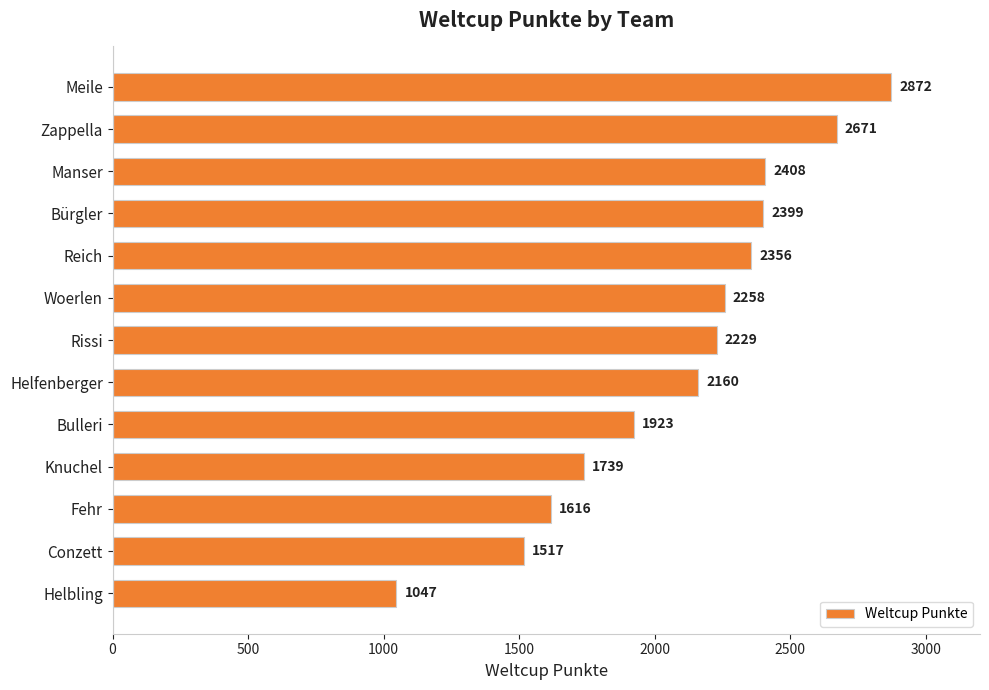

What is the label of the 6th bar from the top?

Woerlen